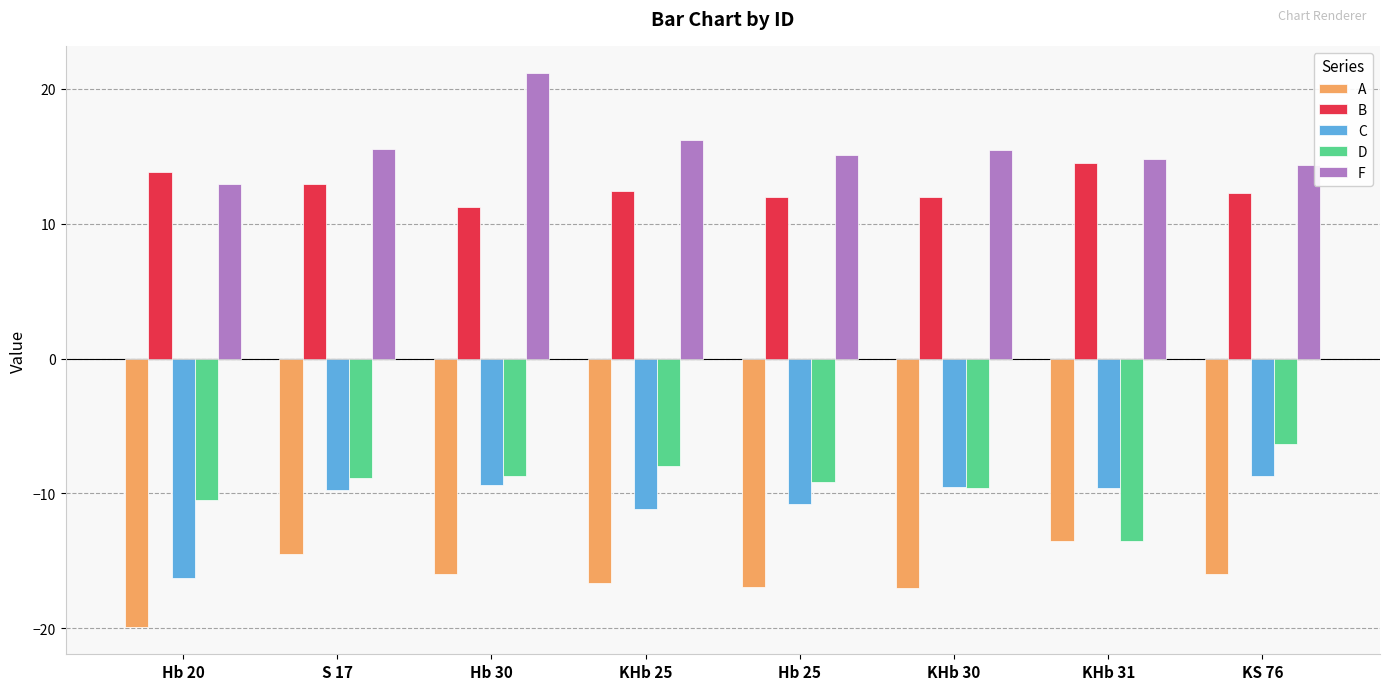

What is the label of the 7th bar from the left?

KHb 31